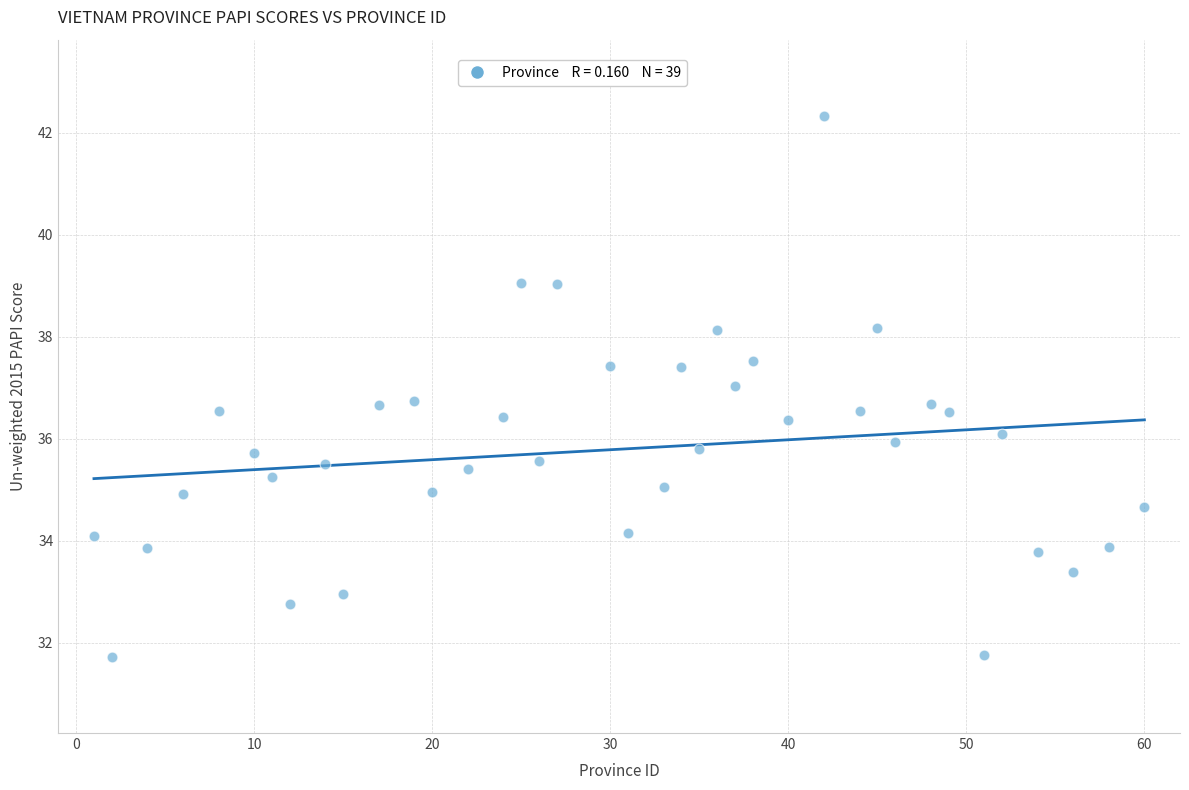

What is the range of X values (max minus min)?

59.0